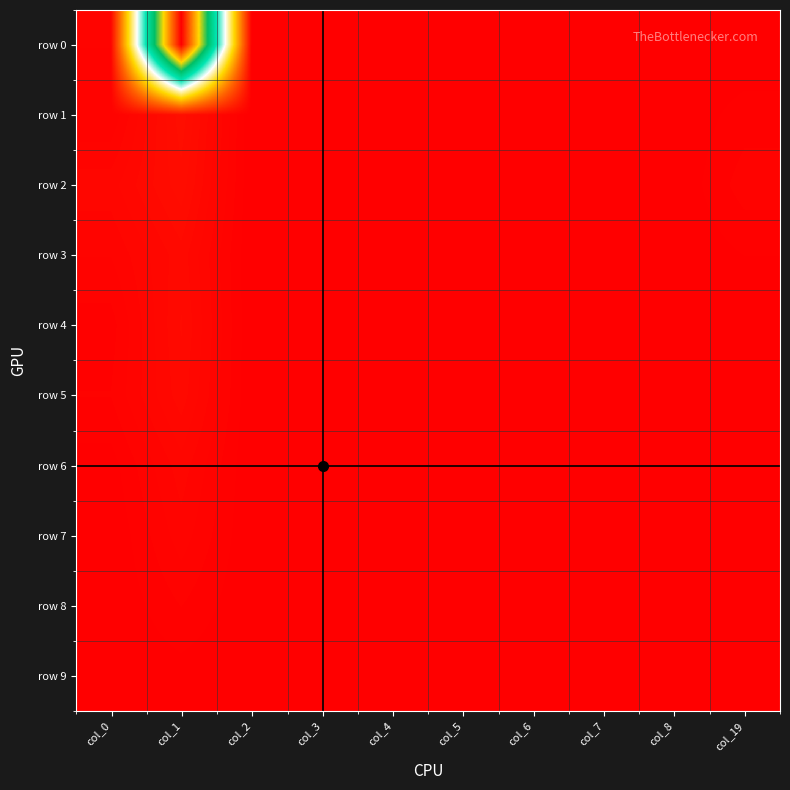

Rank the series at col_1 from highest to lowest value.

row 0, row 1, row 2, row 4, row 3, row 5, row 6, row 7, row 8, row 9